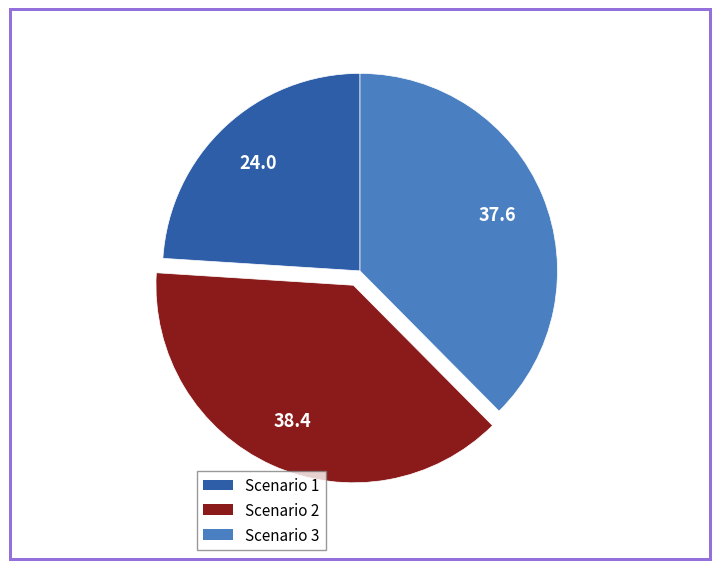

How many slices are in this pie chart?

3